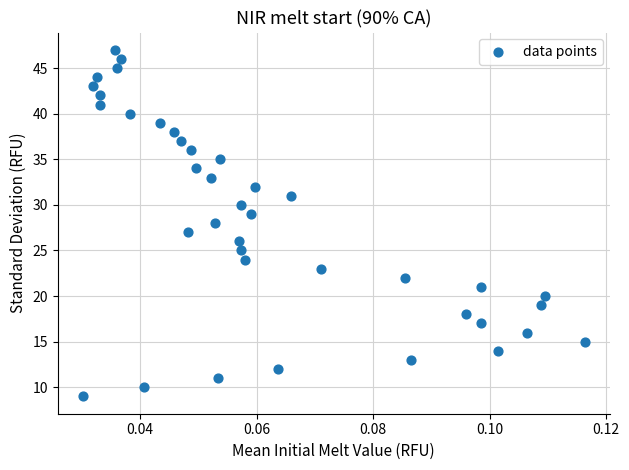

What is the range of Y values (max minus min)?

38